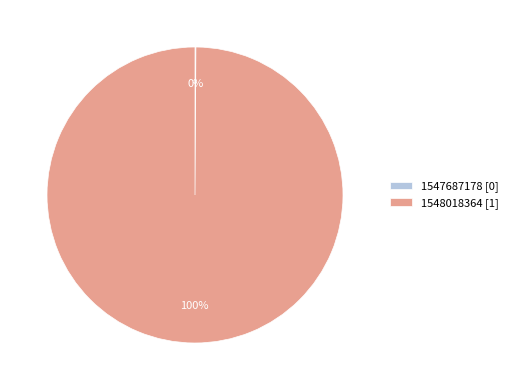

What is the largest slice in the pie chart?

1548018364